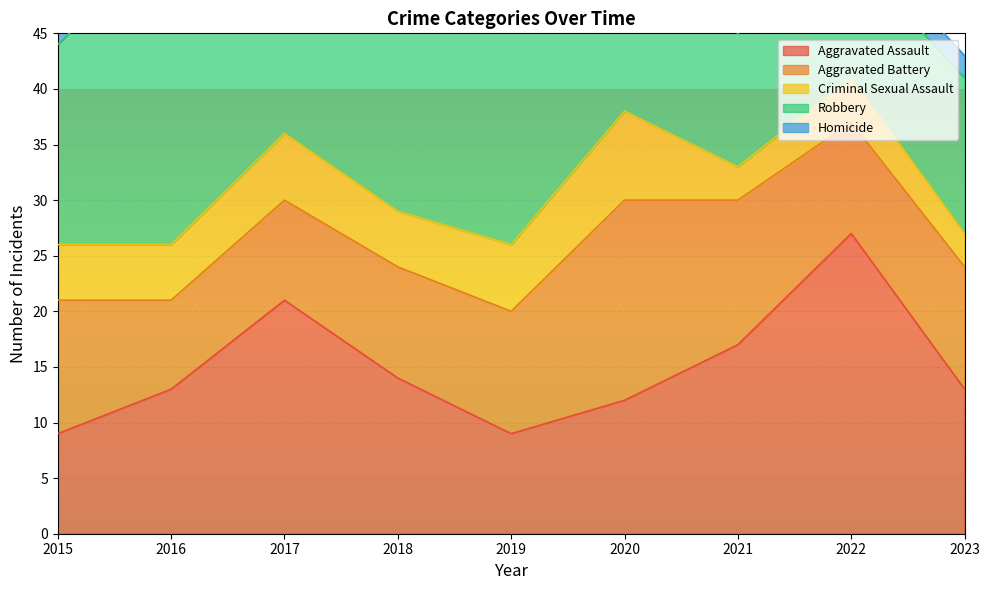

The Aggravated Assault series shows 17 at 2021. True or false?

True